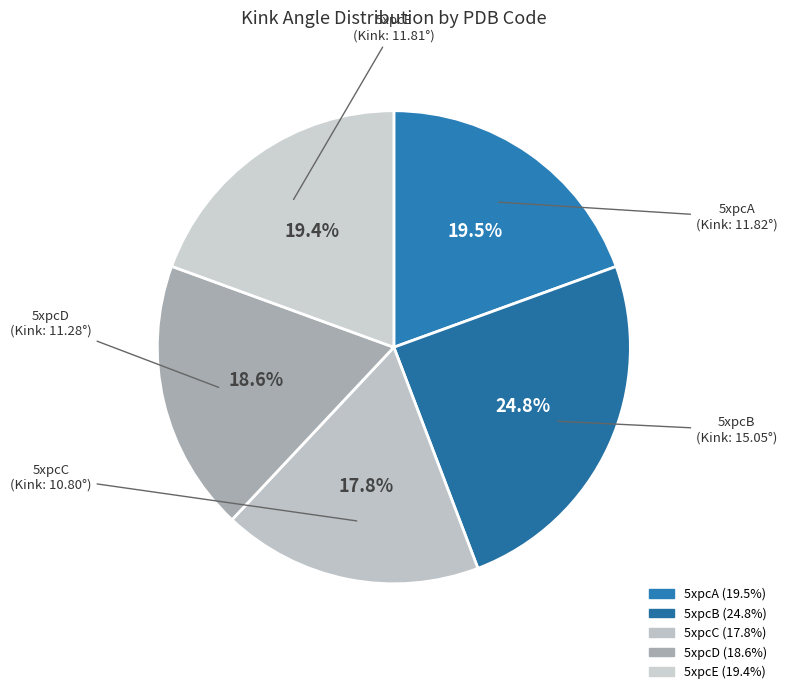

How many segments does this pie chart have?

5